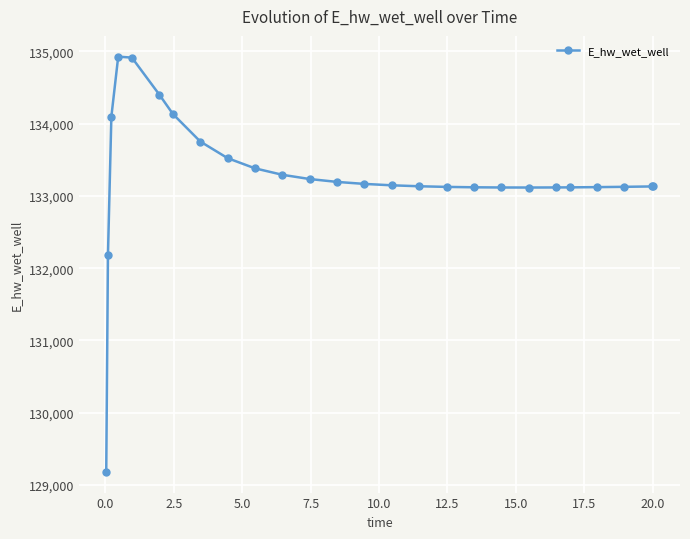

What is the greatest value displayed?

134928.4